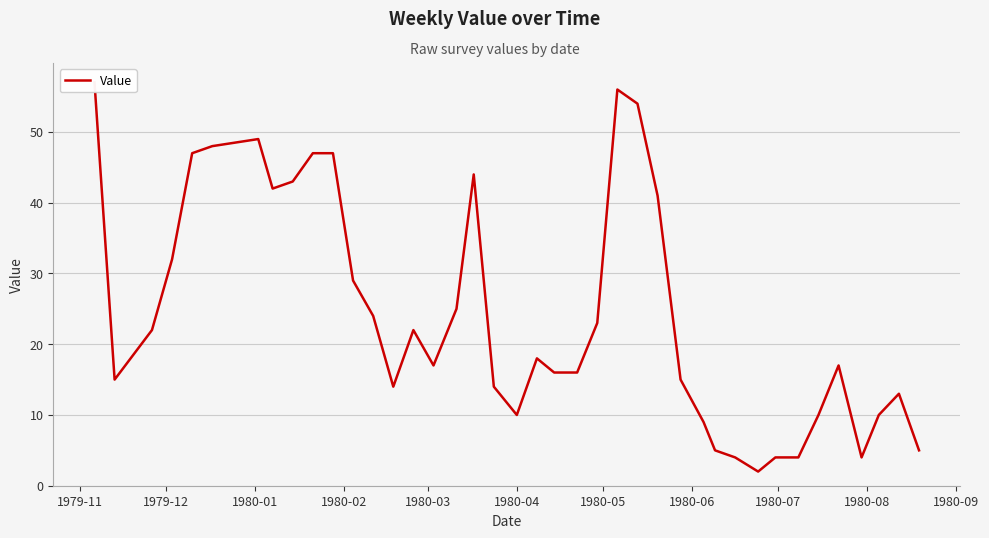

What is the sum of all values?

974